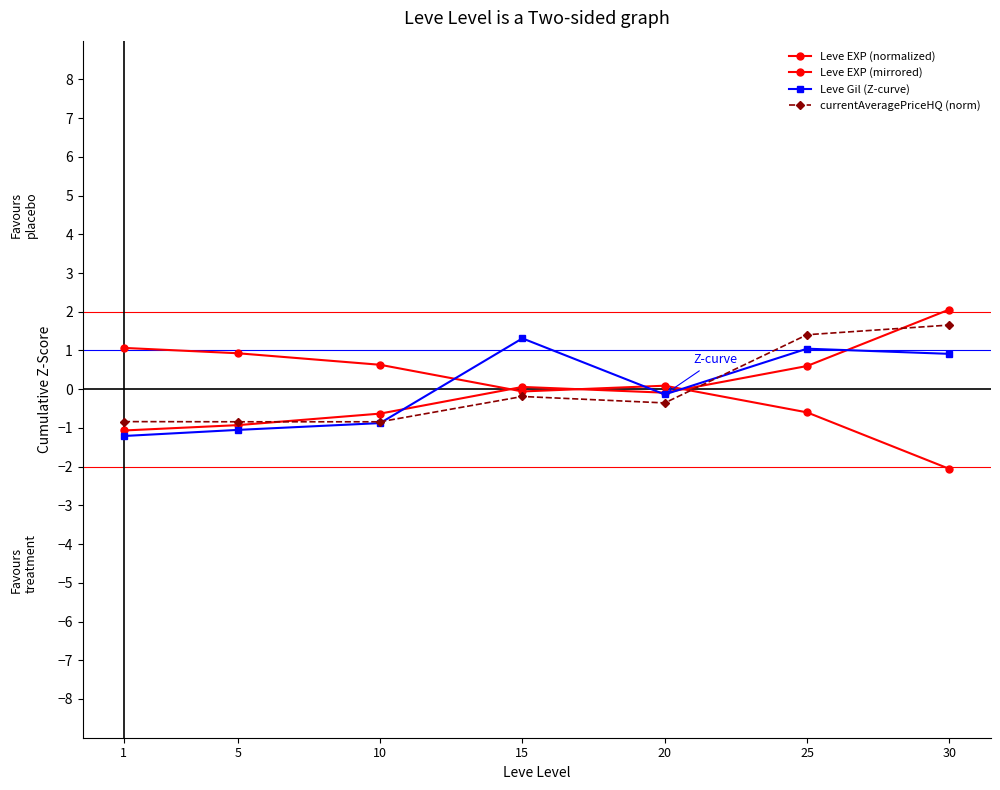

What is the value of the Leve EXP (normalized) point at the 1st from the left?

-1.1